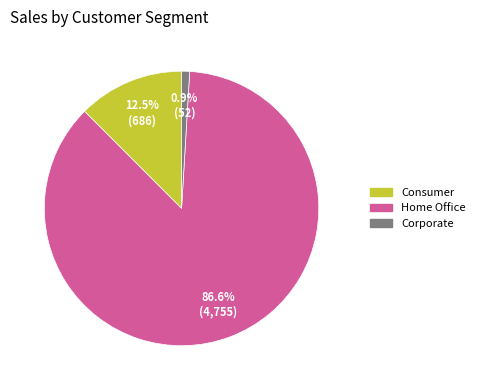

Rank the categories by value from lowest to highest.

Corporate, Consumer, Home Office